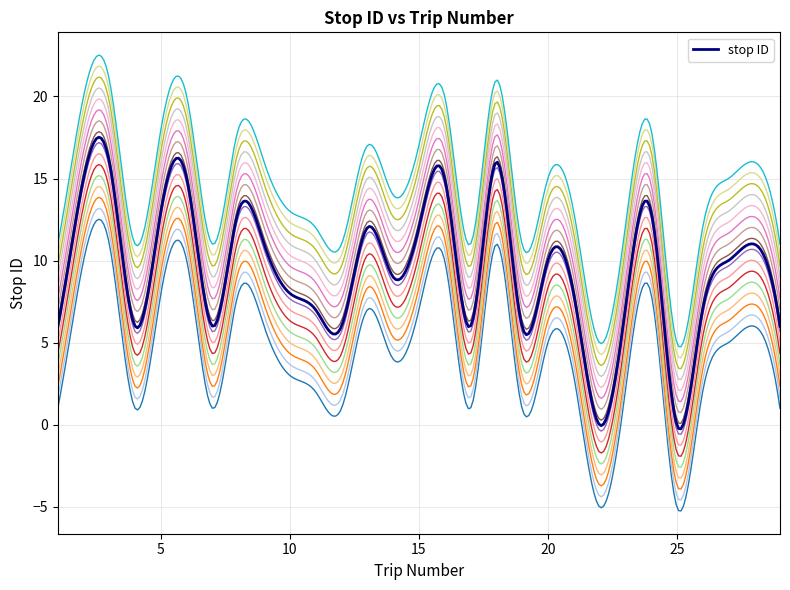

True or false: the data shows 16 at 3.

True